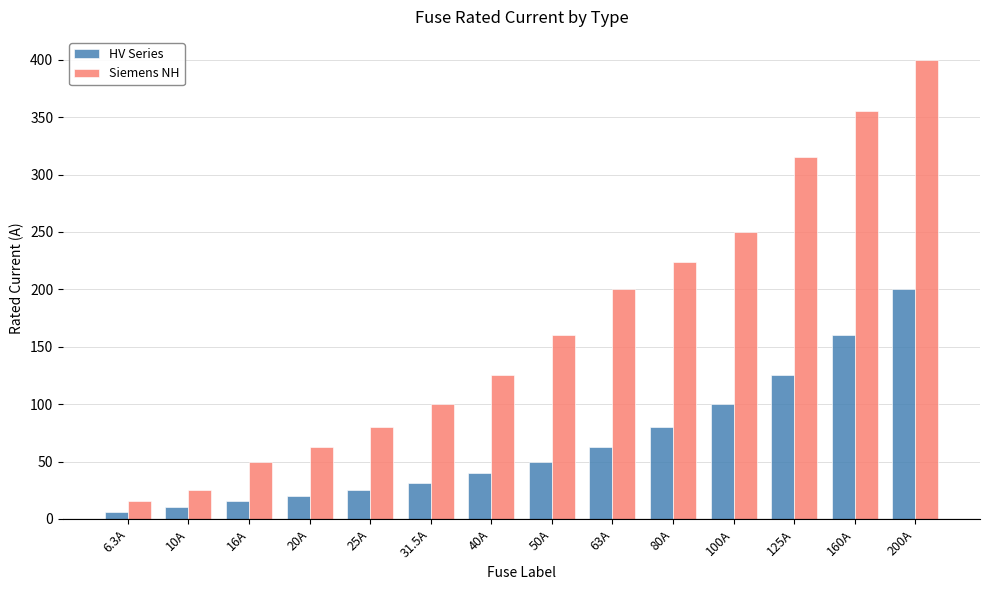

What is the label of the 3rd bar from the right?

125A